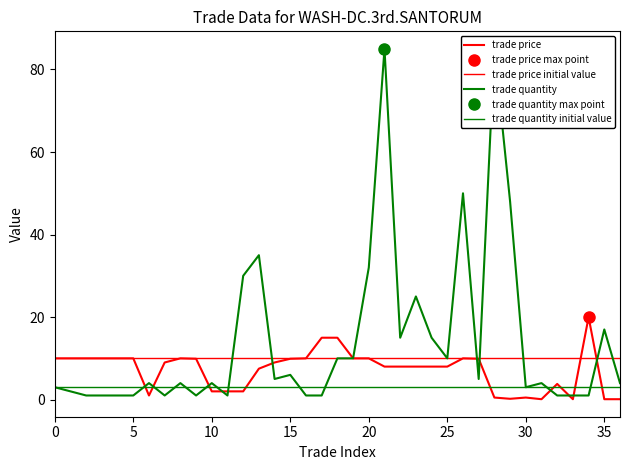

Reading left to right, extract all data points from this chart.

trade price: 10.0	10.0	10.0	10.0	10.0	10.0	1.0	9.0	10.0	9.9	2.0	2.0	2.0	7.5	9.0	9.9	10.0	15.0	15.0	10.0	10.0	8.0	8.0	8.0	8.0	8.0	10.0	9.9	0.5	0.2	0.5	0.1	3.8	0.1	20.0	0.1	0.1
trade quantity: 3.0	2.0	1.0	1.0	1.0	1.0	4.0	1.0	4.0	1.0	4.0	1.0	30.0	35.0	5.0	6.0	1.0	1.0	10.0	10.0	32.0	85.0	15.0	25.0	15.0	10.0	50.0	5.0	85.0	48.0	3.0	4.0	1.0	1.0	1.0	17.0	4.0